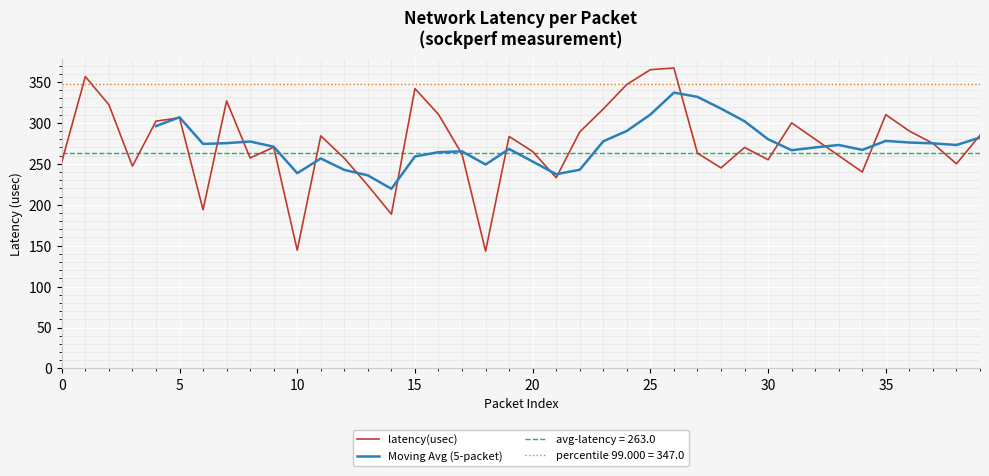

How many points are higher than both their immediate neighbors (excluding endpoints)?

11